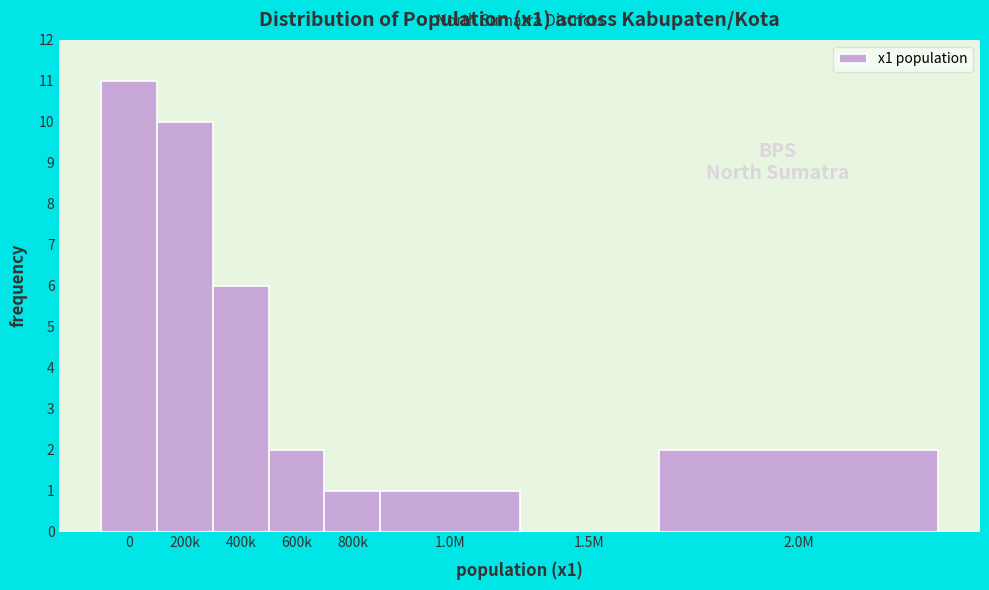

Reading left to right, transcribe all the data shown in this chart.

0=11	200k=10	400k=6	600k=2	800k=1	1.0M=1	1.5M=0	2.0M=2